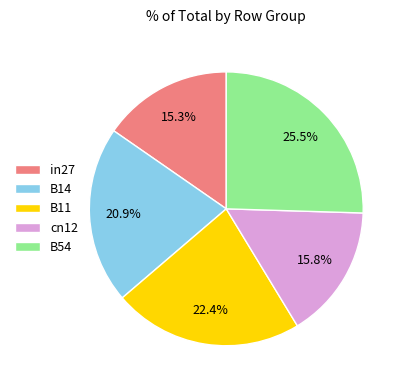

Which slice is the largest?

B54